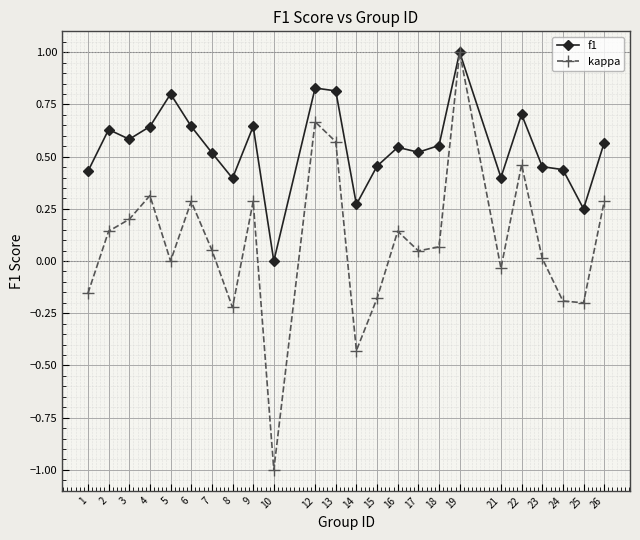

Rank the series at 1 from highest to lowest value.

f1, kappa